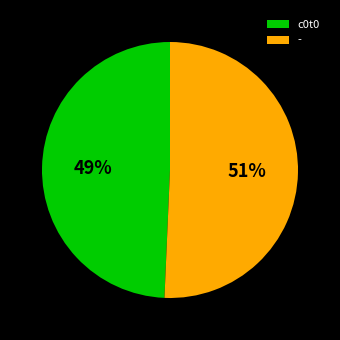

Is it true that c0t0 is 61% of the pie?

False